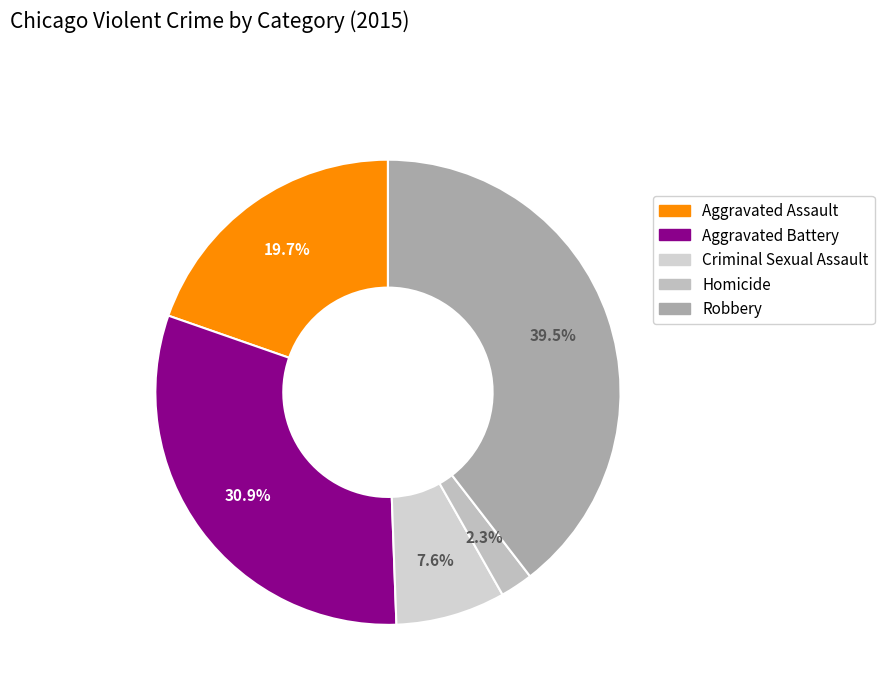

Is there any slice that represents more than half of the pie?

No